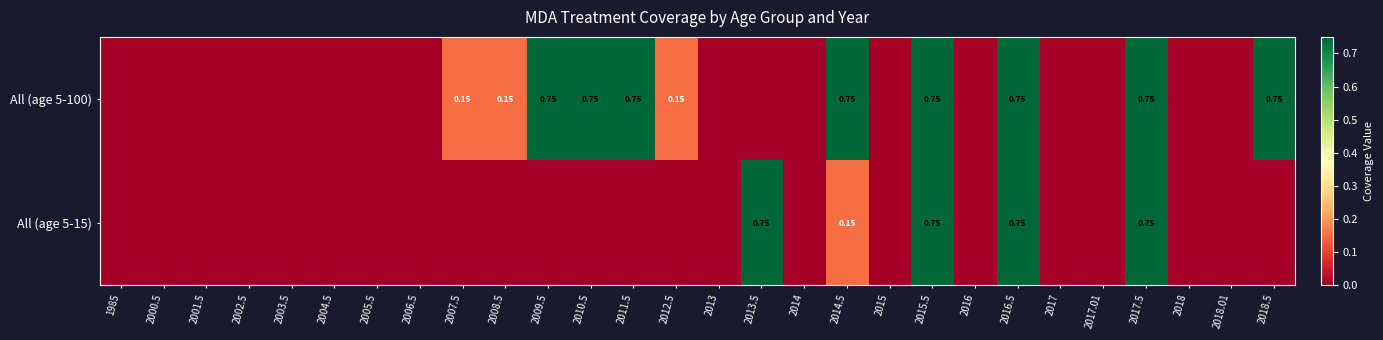

Count the All (age 5-100) values in the range 0 to 1.

28